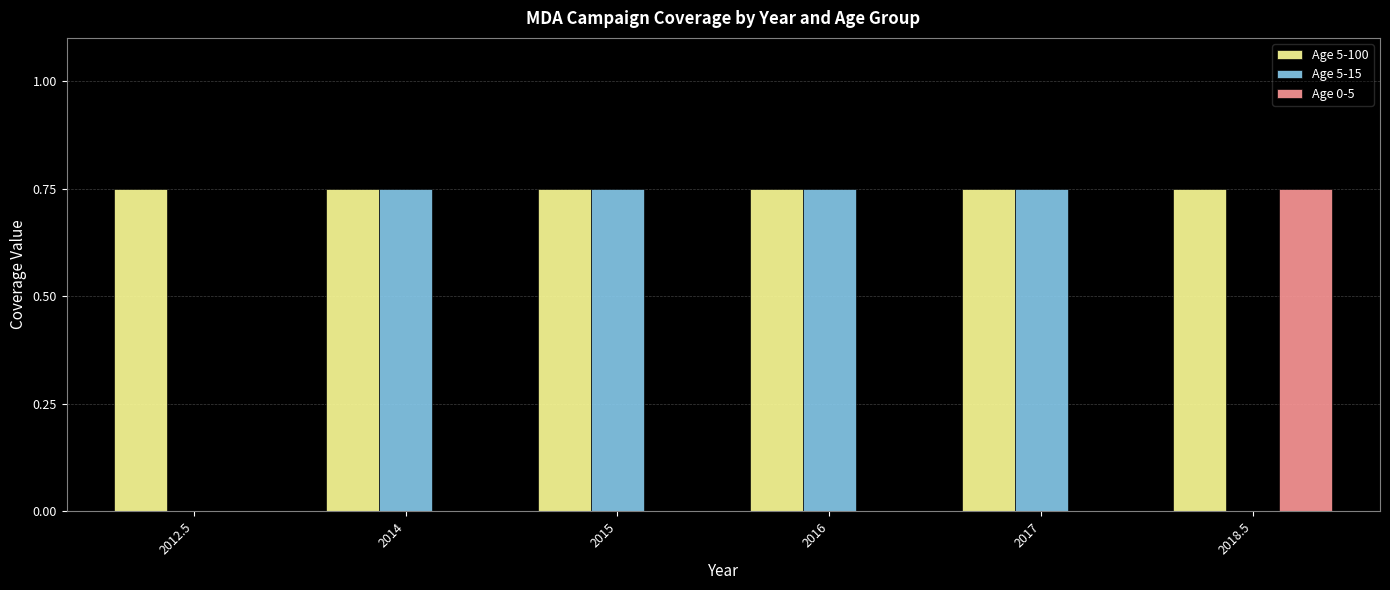

Which category has the highest value in the Age 0-5 series?

2018.5